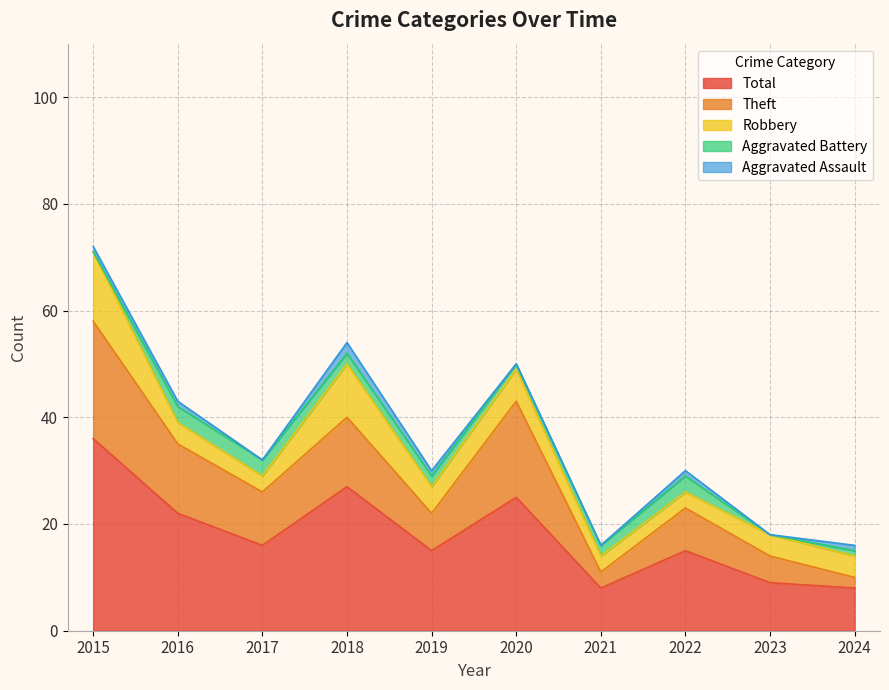

At 2022, list the series in order from largest to smallest.

Total, Theft, Aggravated Battery, Robbery, Aggravated Assault